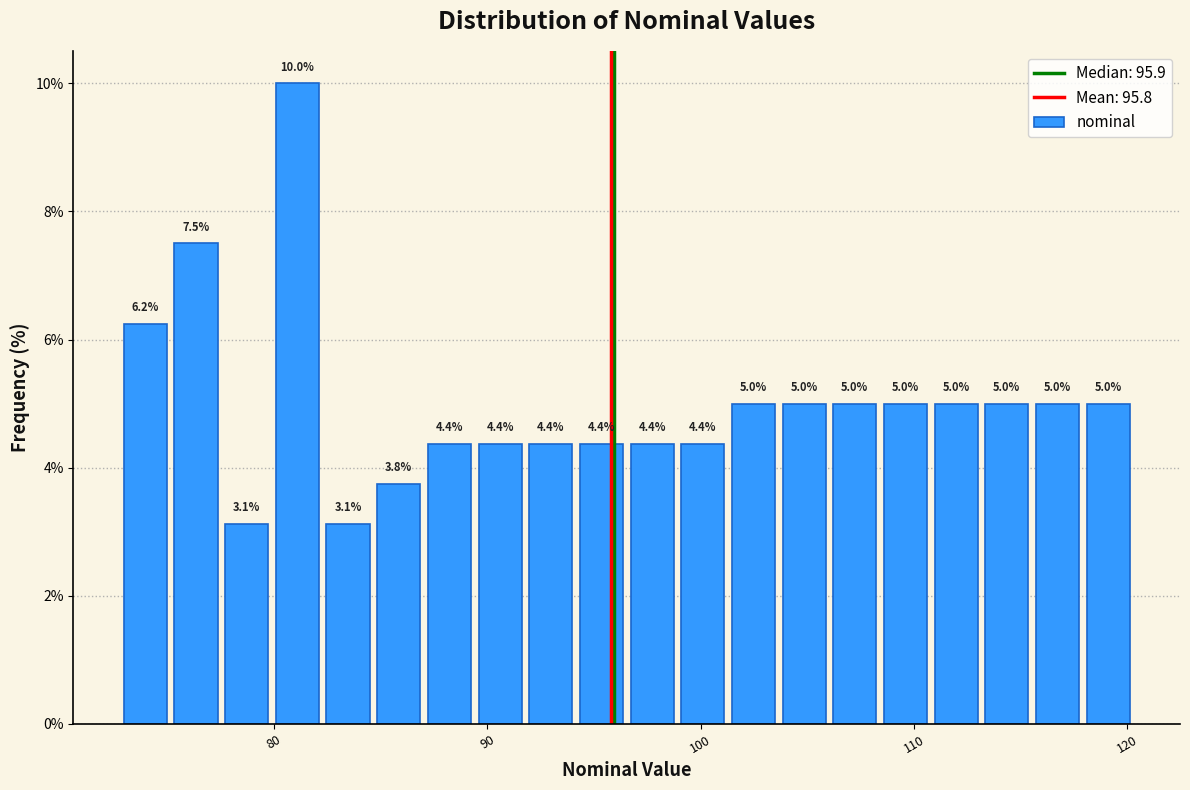

Read against the x-axis, roughly where is the centre of the tallest bar?

81